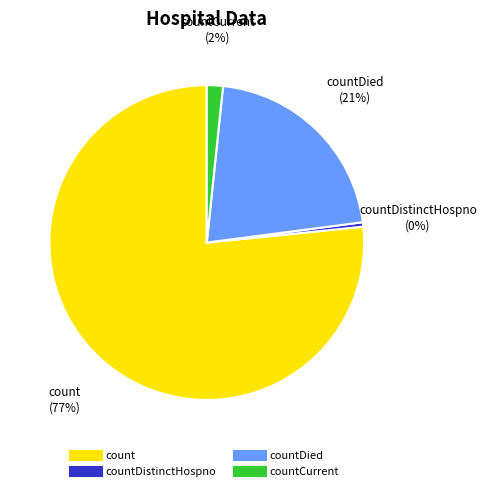

Is there any slice that represents more than half of the pie?

Yes